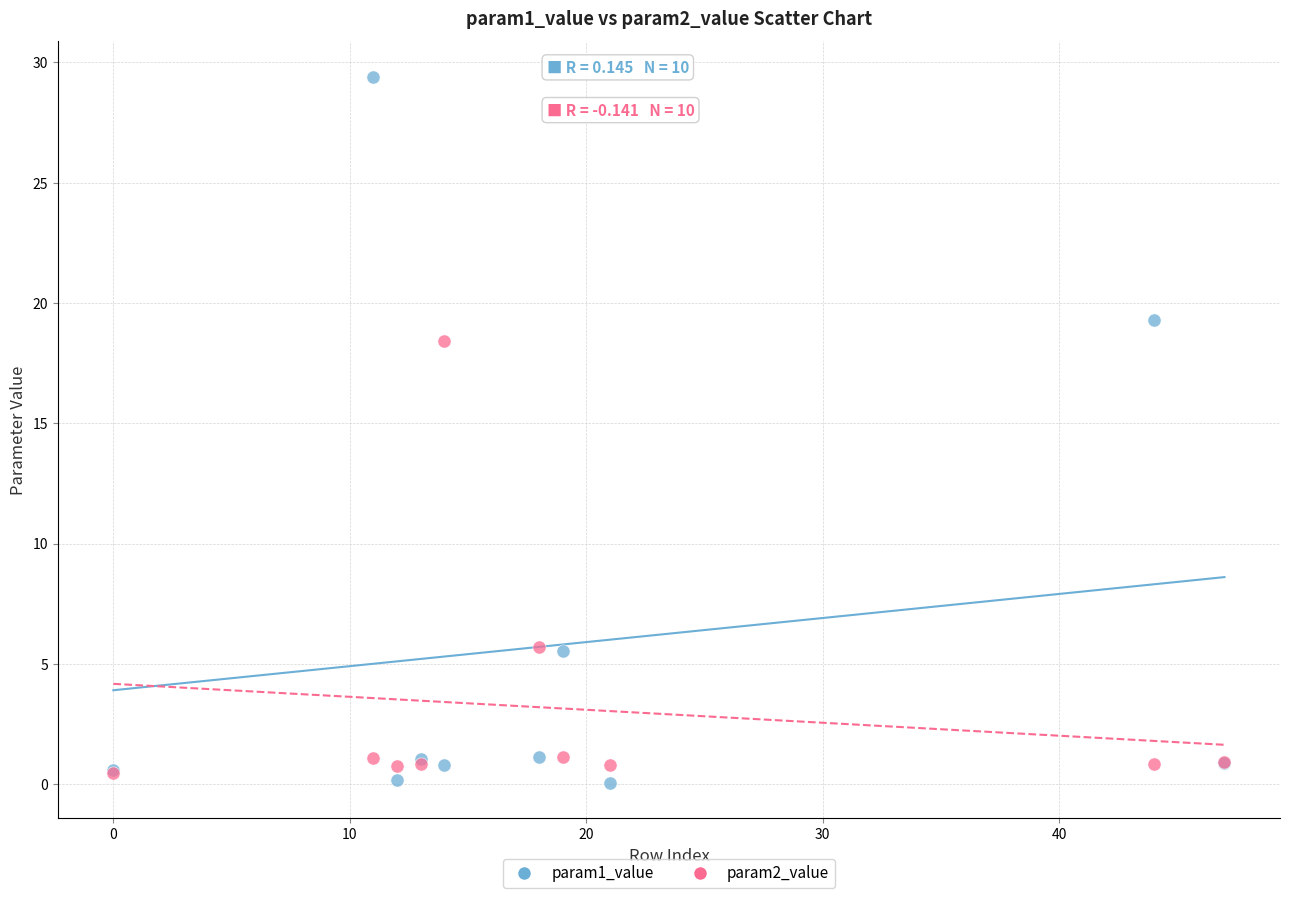

Across all series, what Y value is closest to 14?

18.4